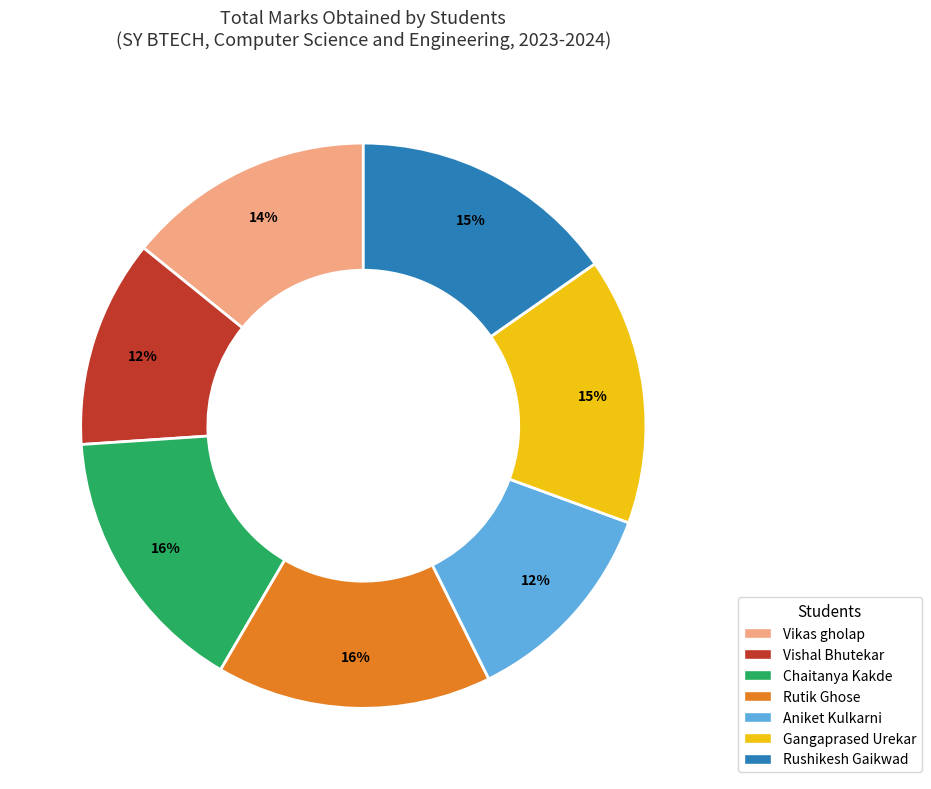

To the nearest percent, what is the average slice percentage?

14%